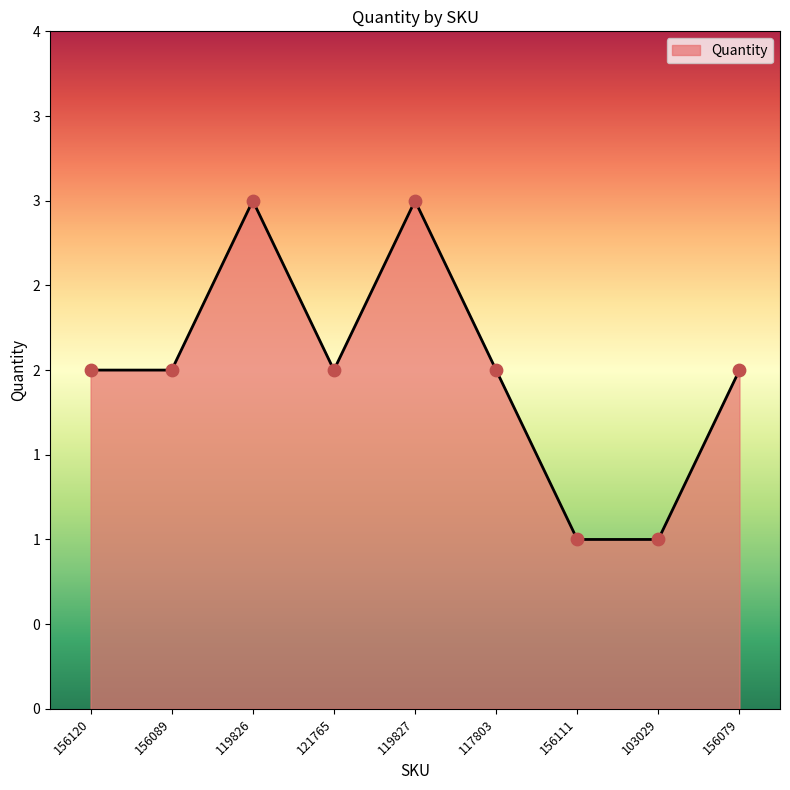

Which has a higher value, 156079 or 103029?

156079